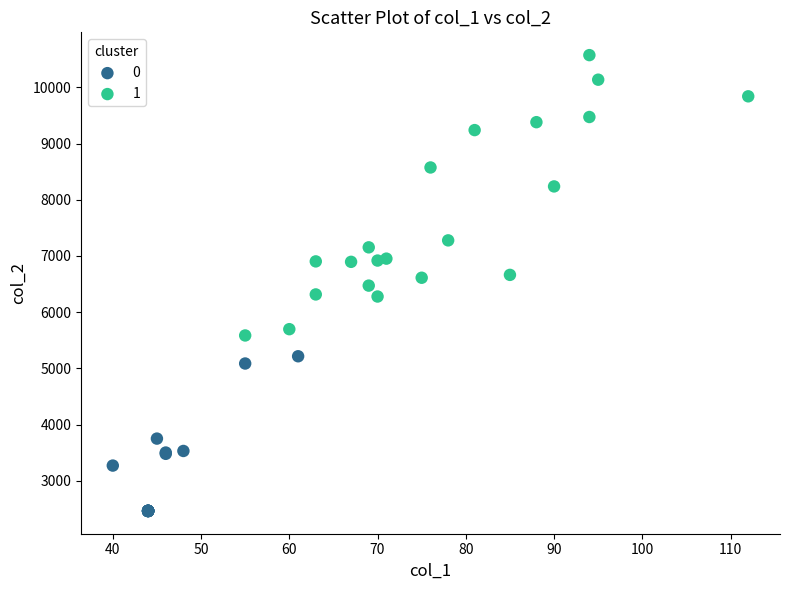

Which series reaches the minimum Y coordinate?

0